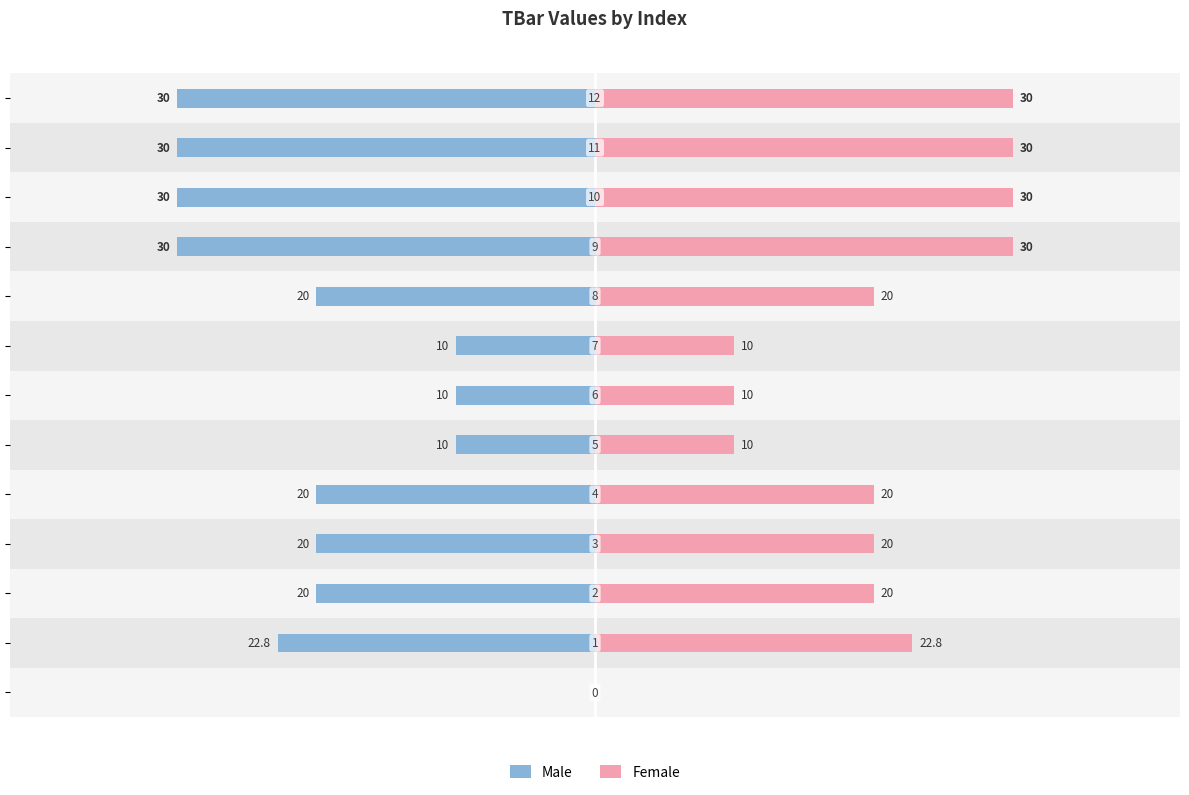

Which series has the largest total across all categories?

Male